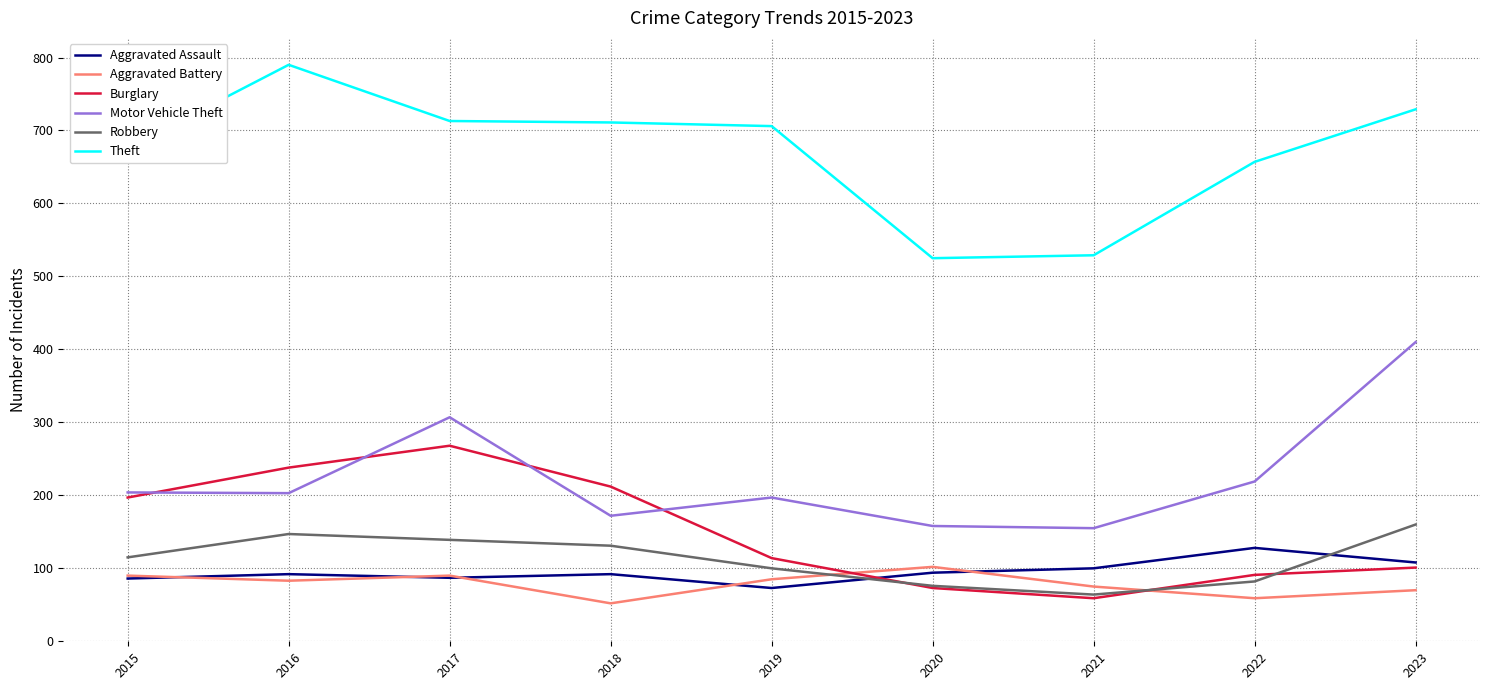

True or false: Burglary has a value of 114 at 2019.

True